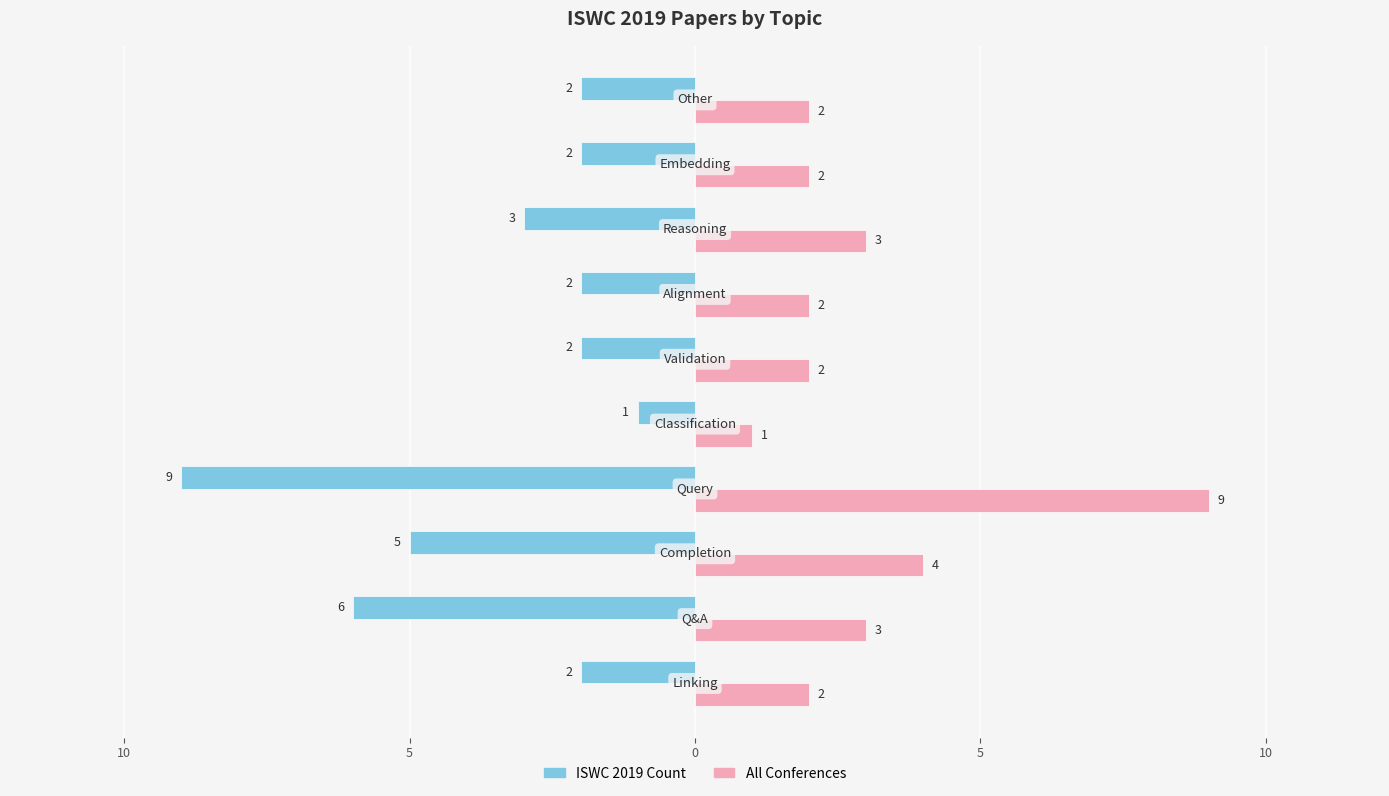

What is the value of the ISWC 2019 Count bar at the 1st from the left?

-2